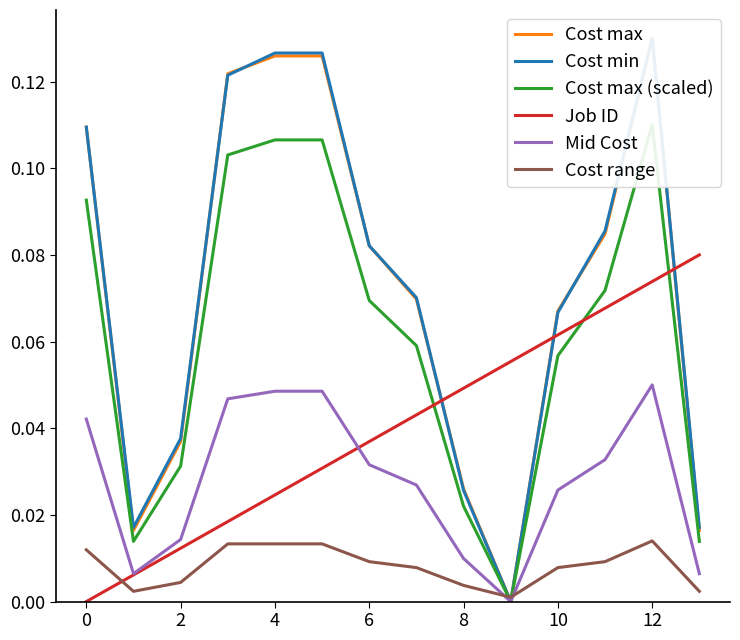

After their last crossing, which series has the higher values: Cost max (scaled) or Job ID?

Job ID